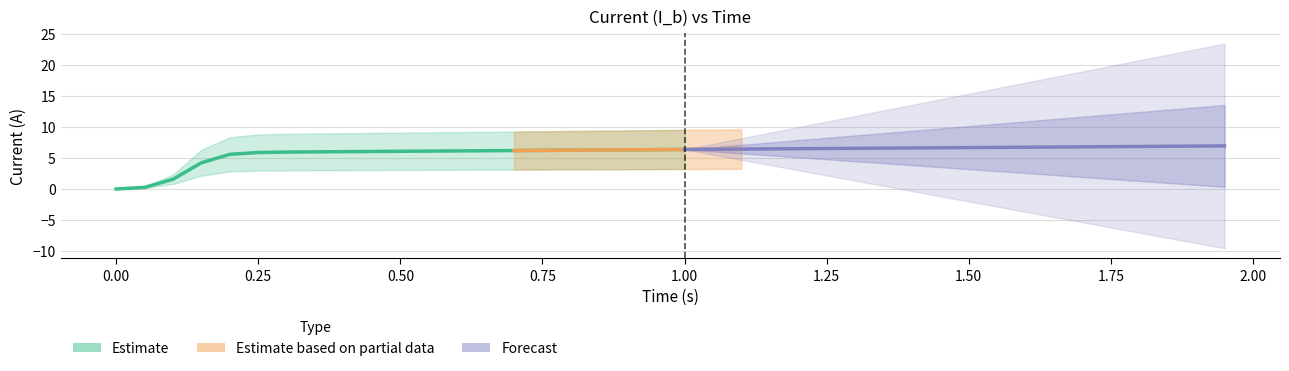

The I_b(50m) series shows 8.4 at 11. True or false?

False